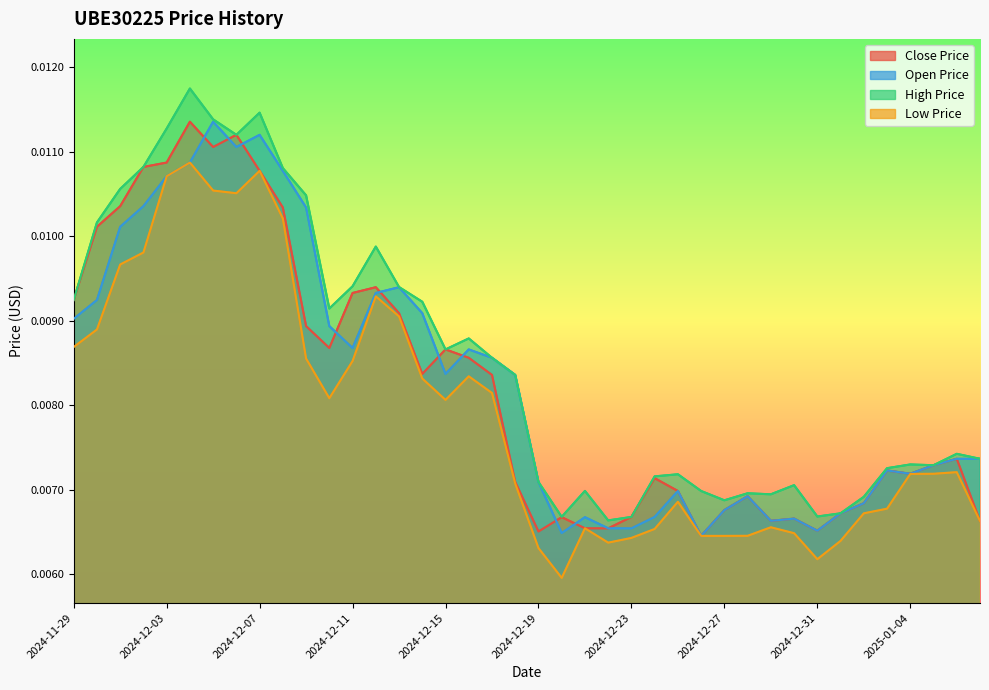

How many distinct data groups are displayed?

4